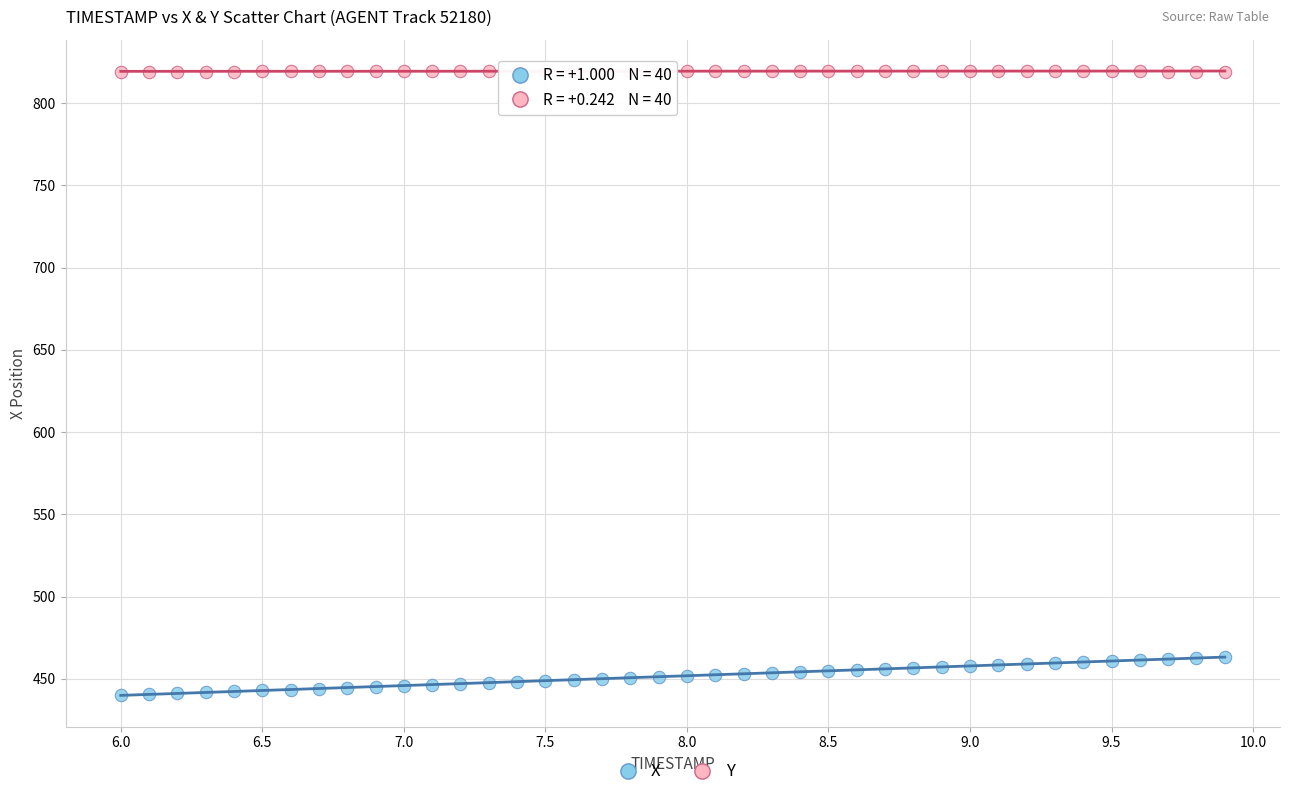

Across all data points, what is the range of Y values (max minus min)?

379.5